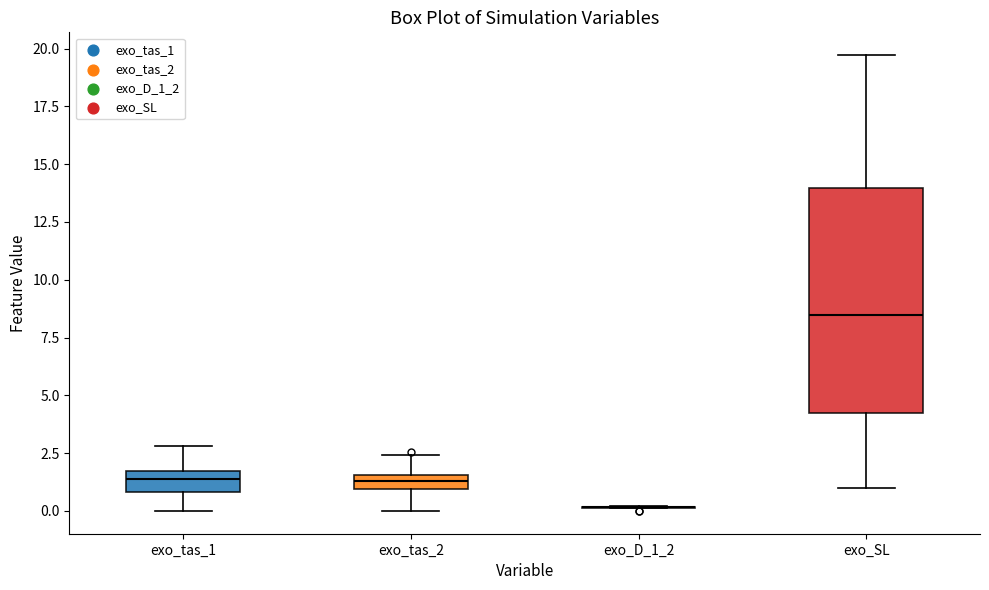

Where is the lower edge of the box for exo_SL on the y-axis? The values are not printed on the chart, so give them approximately, as read against the axis.

4.0